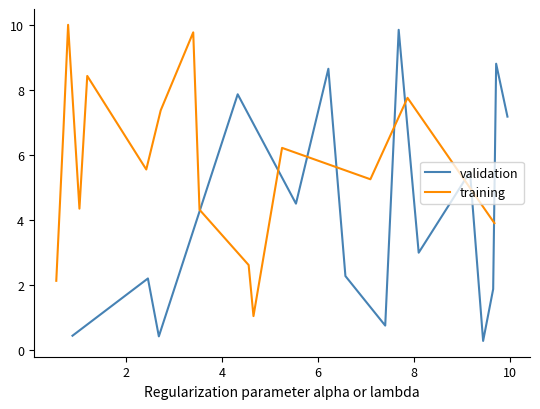

Is this an area chart (filled region under the line)?

No